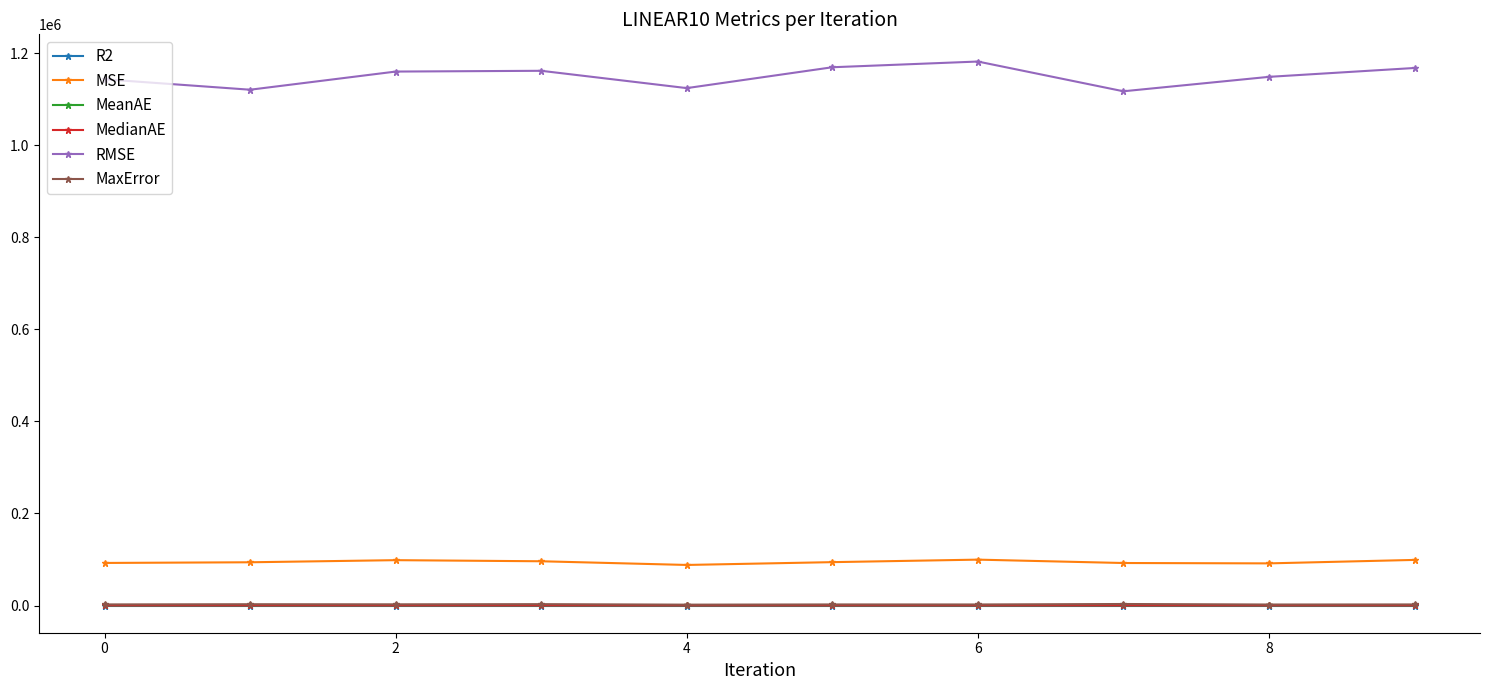

At how many categories does at least one series exceed 397938?

10